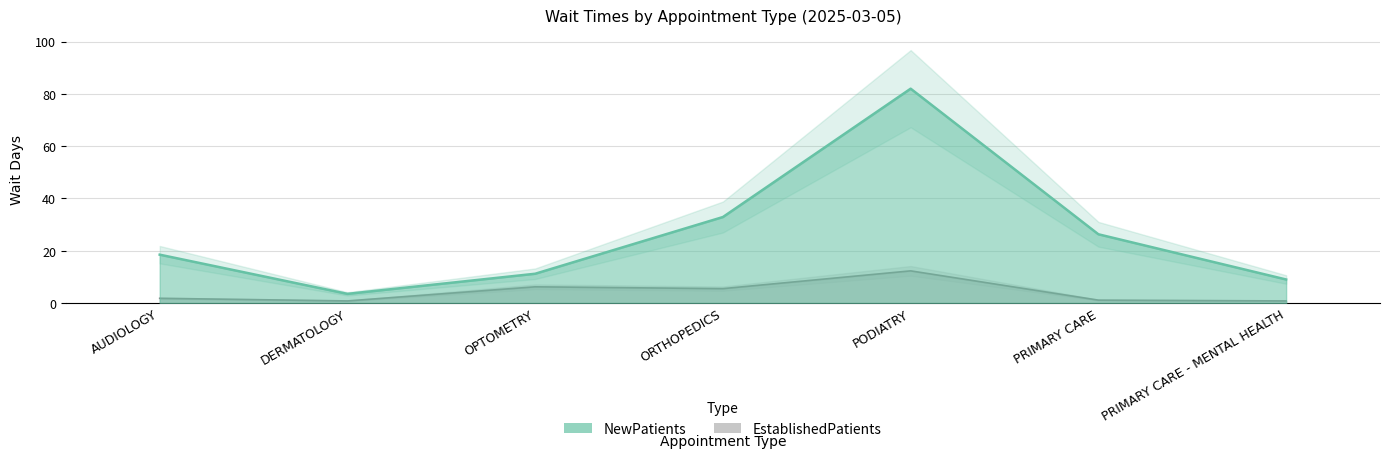

What is the label of the 3rd point from the right?

PODIATRY